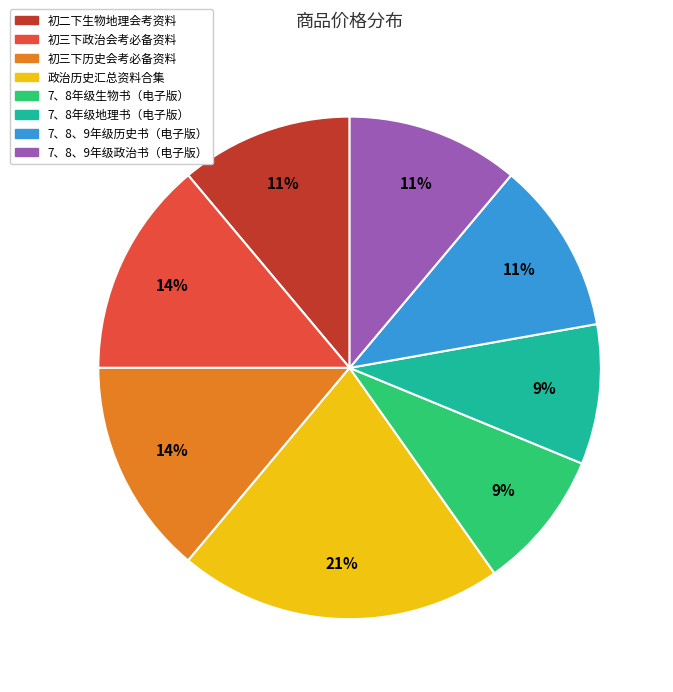

How many slices are in this pie chart?

8